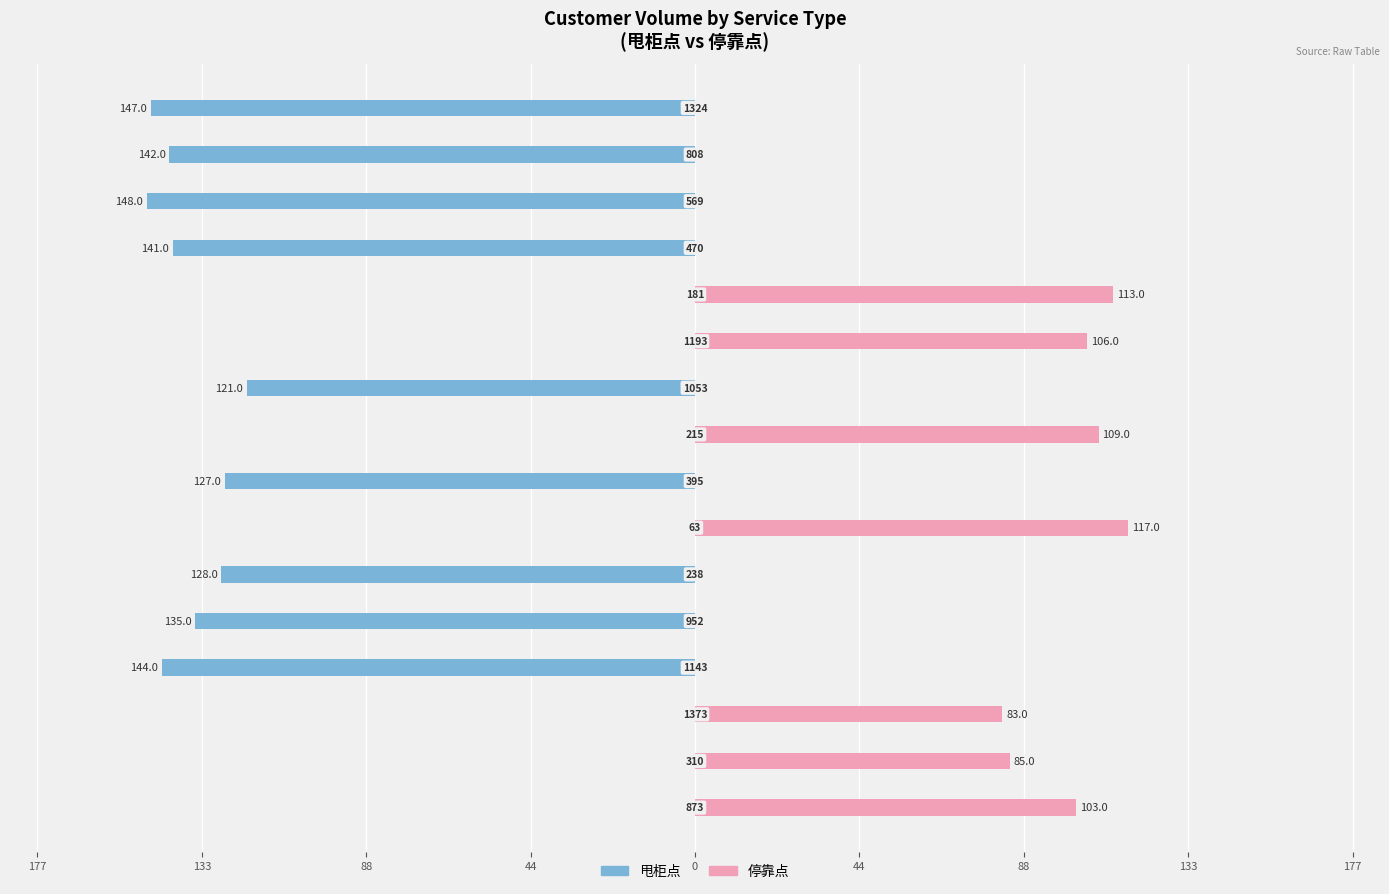

Between 9 and 15, which is larger?

9